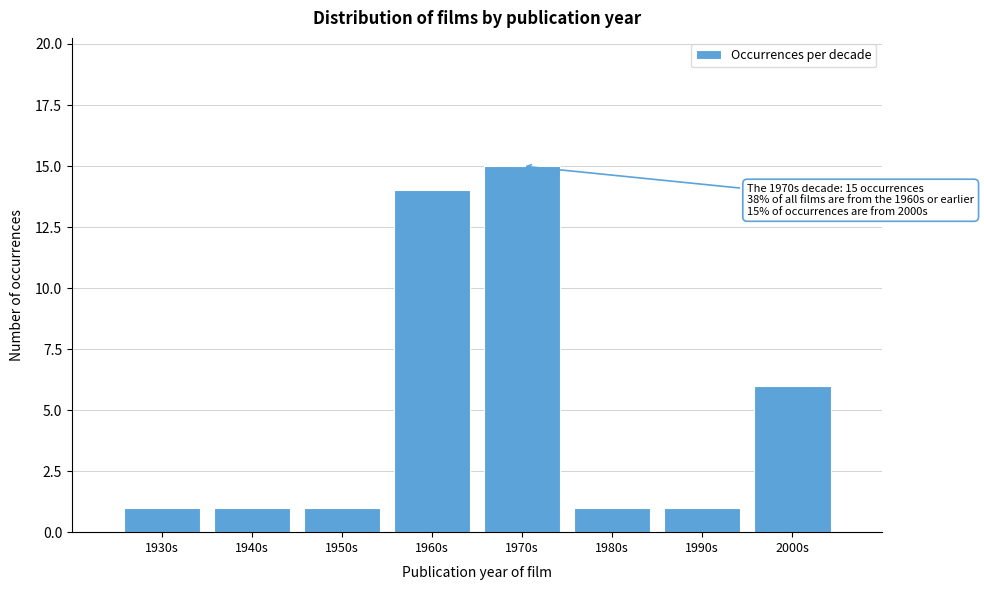

Reading right to left, list all the values displayed in this chart.

6	1	1	15	14	1	1	1